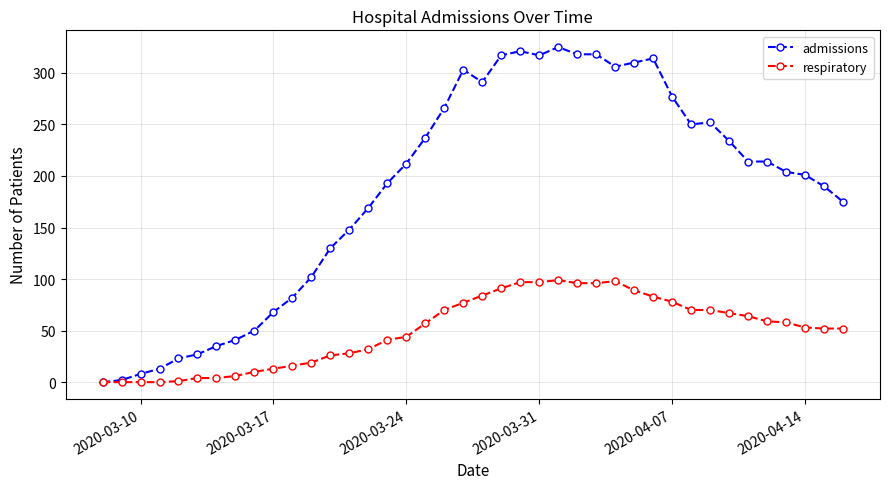

List the series in order of their overall mean, highest first.

admissions, respiratory